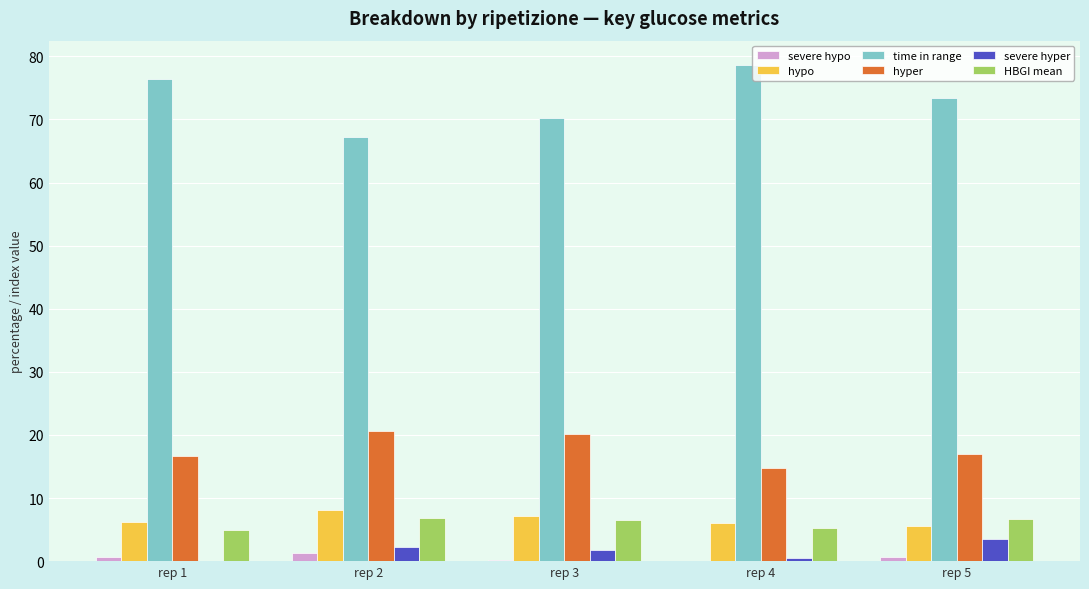

Which series has the largest range (max minus min)?

time in range